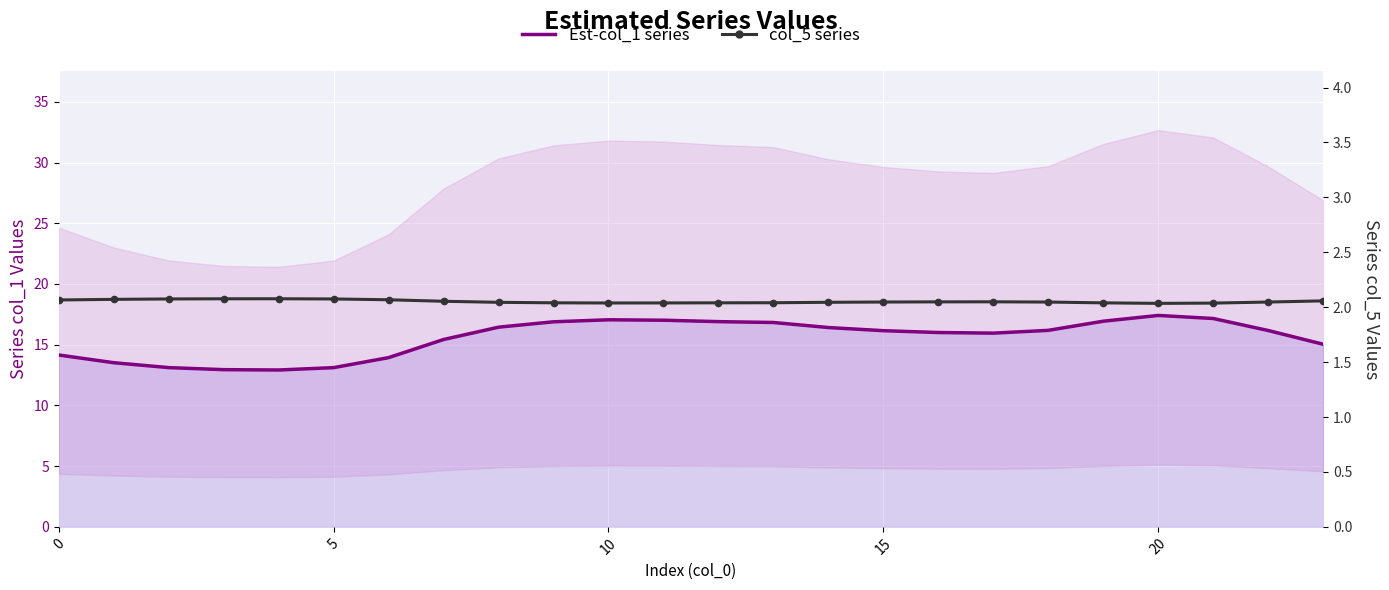

Reading left to right, extract all data points from this chart.

Est-col_1 series: 14.2	13.5	13.1	12.9	12.9	13.1	13.9	15.4	16.4	16.9	17.1	17.0	16.9	16.8	16.4	16.2	16.0	16.0	16.2	16.9	17.4	17.2	16.2	15.0
col_5 series: 2.1	2.1	2.1	2.1	2.1	2.1	2.1	2.1	2.0	2.0	2.0	2.0	2.0	2.0	2.0	2.0	2.0	2.0	2.0	2.0	2.0	2.0	2.0	2.1